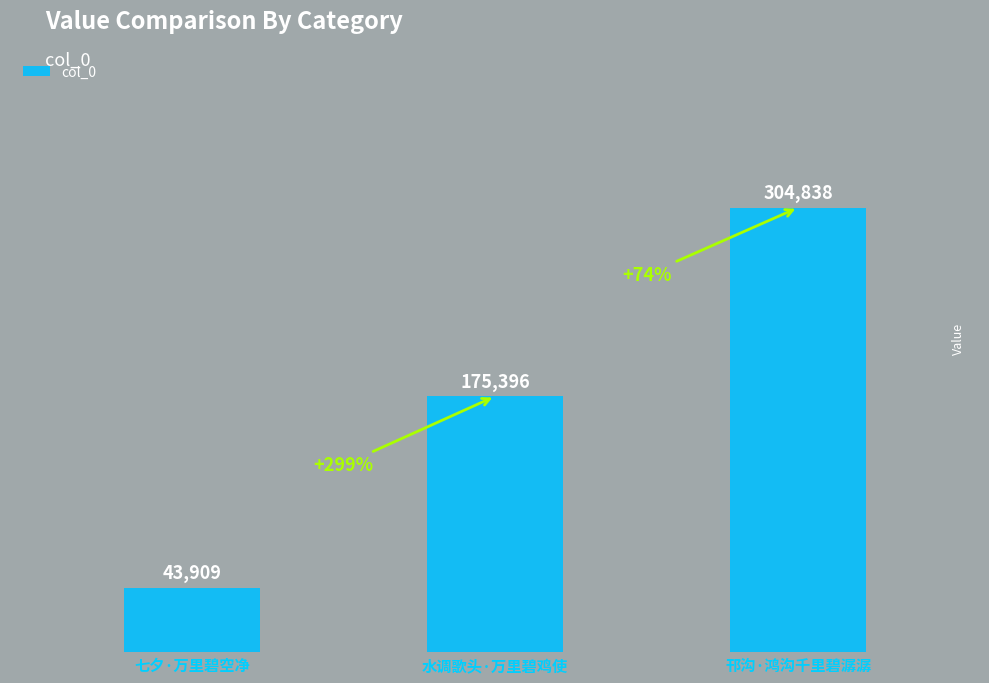

At which category does the chart reach its peak across all series?

邗沟·鸿沟千里碧潺潺